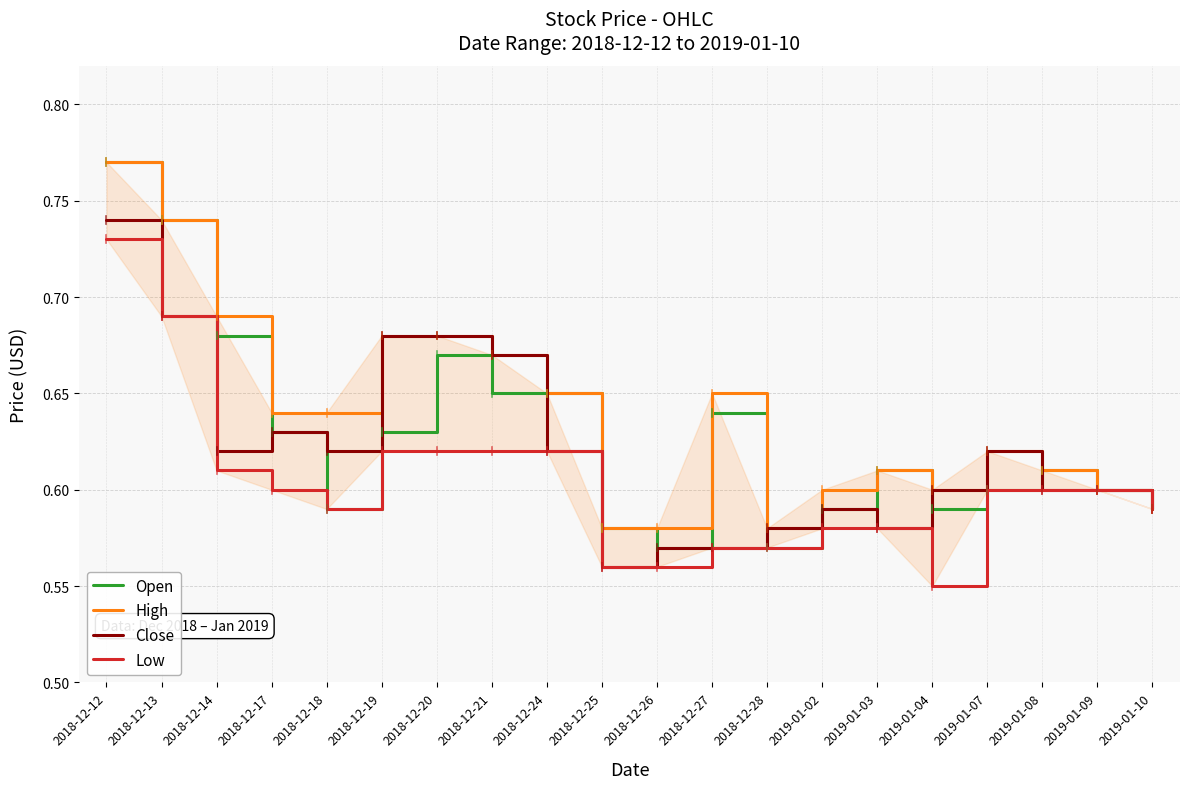

How many lines are shown in the chart?

4